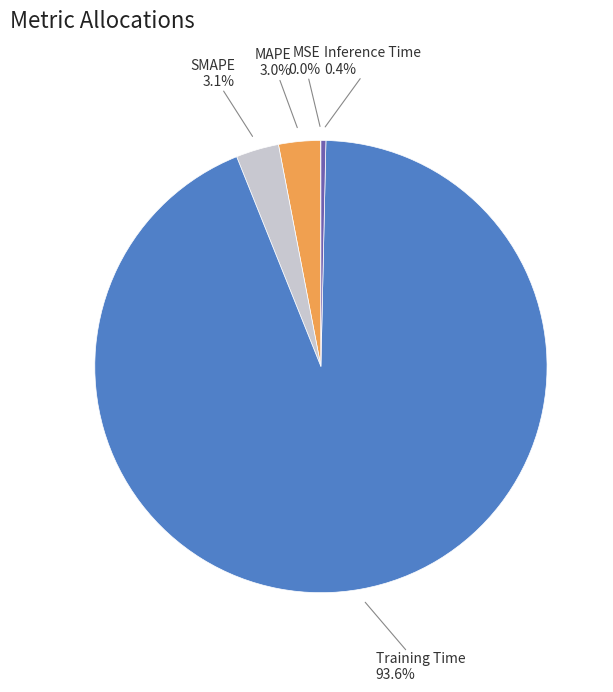

Is there a majority slice in this chart?

Yes